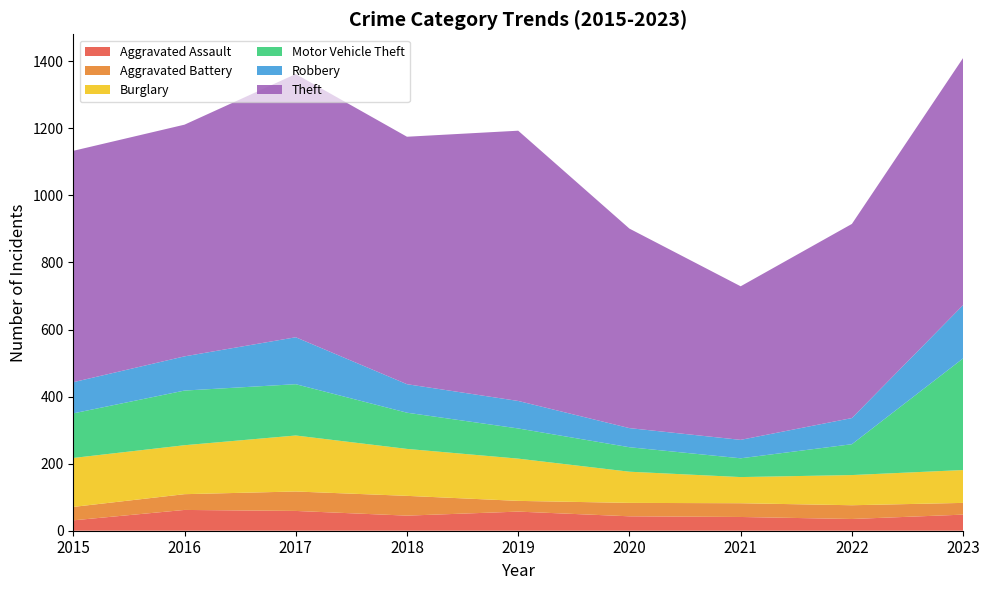

Reading left to right, extract all data points from this chart.

Aggravated Assault: 2015=31	2016=62	2017=59	2018=45	2019=57	2020=43	2021=41	2022=35	2023=48
Aggravated Battery: 2015=40	2016=47	2017=58	2018=59	2019=32	2020=40	2021=41	2022=41	2023=35
Burglary: 2015=146	2016=146	2017=167	2018=140	2019=126	2020=93	2021=78	2022=90	2023=98
Motor Vehicle Theft: 2015=133	2016=163	2017=153	2018=108	2019=90	2020=73	2021=56	2022=92	2023=333
Robbery: 2015=93	2016=102	2017=140	2018=85	2019=82	2020=57	2021=55	2022=78	2023=159
Theft: 2015=690	2016=691	2017=785	2018=738	2019=806	2020=595	2021=458	2022=579	2023=737